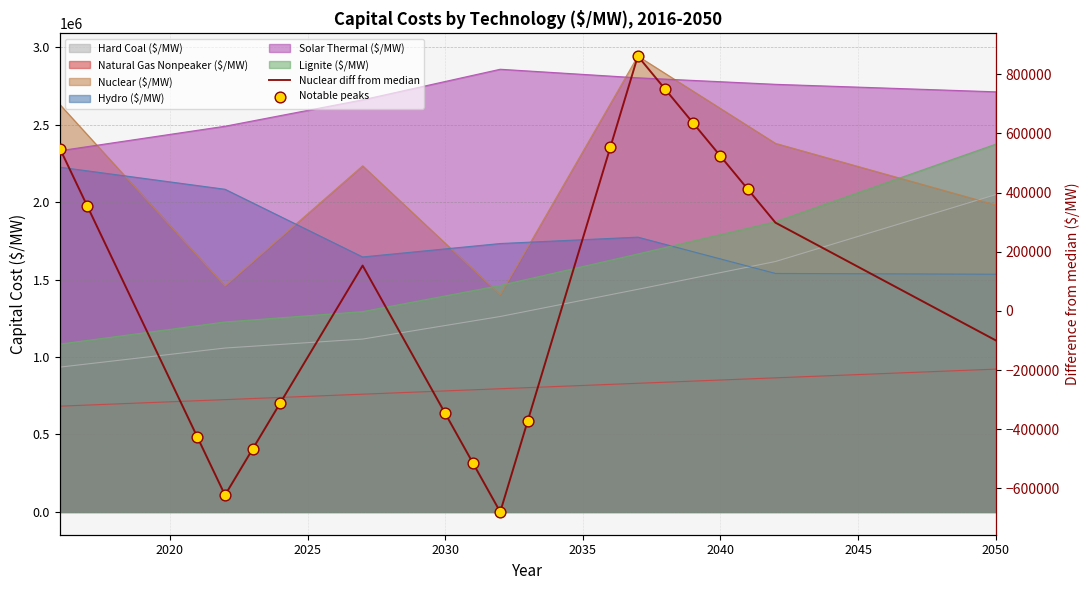

Which series has the largest total across all categories?

Solar Thermal ($/MW)